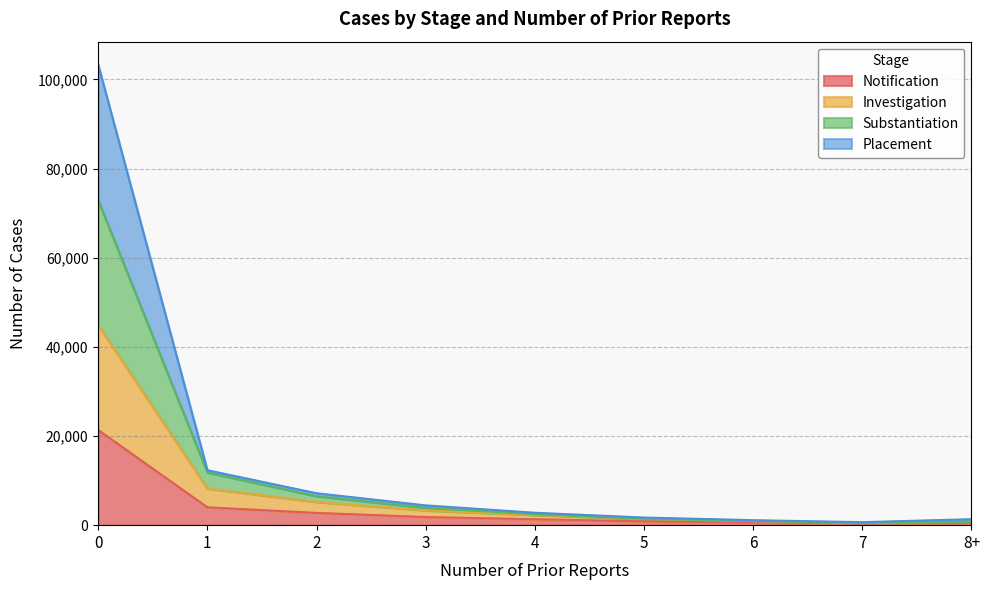

What is the difference between the maximum and second lowest values in the Notification series?

20749